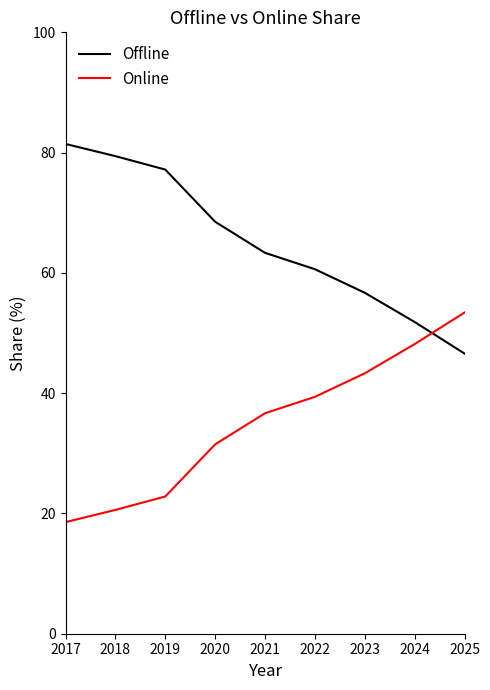

What is the greatest value displayed?

81.4